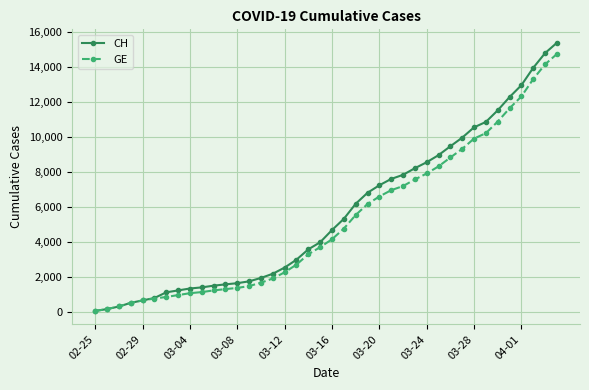

Which series has the largest range (max minus min)?

CH